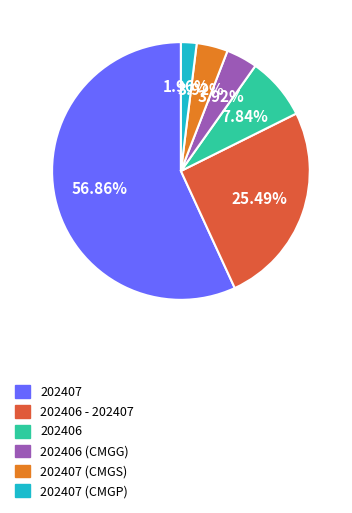

Which category has the biggest portion of the pie?

202407